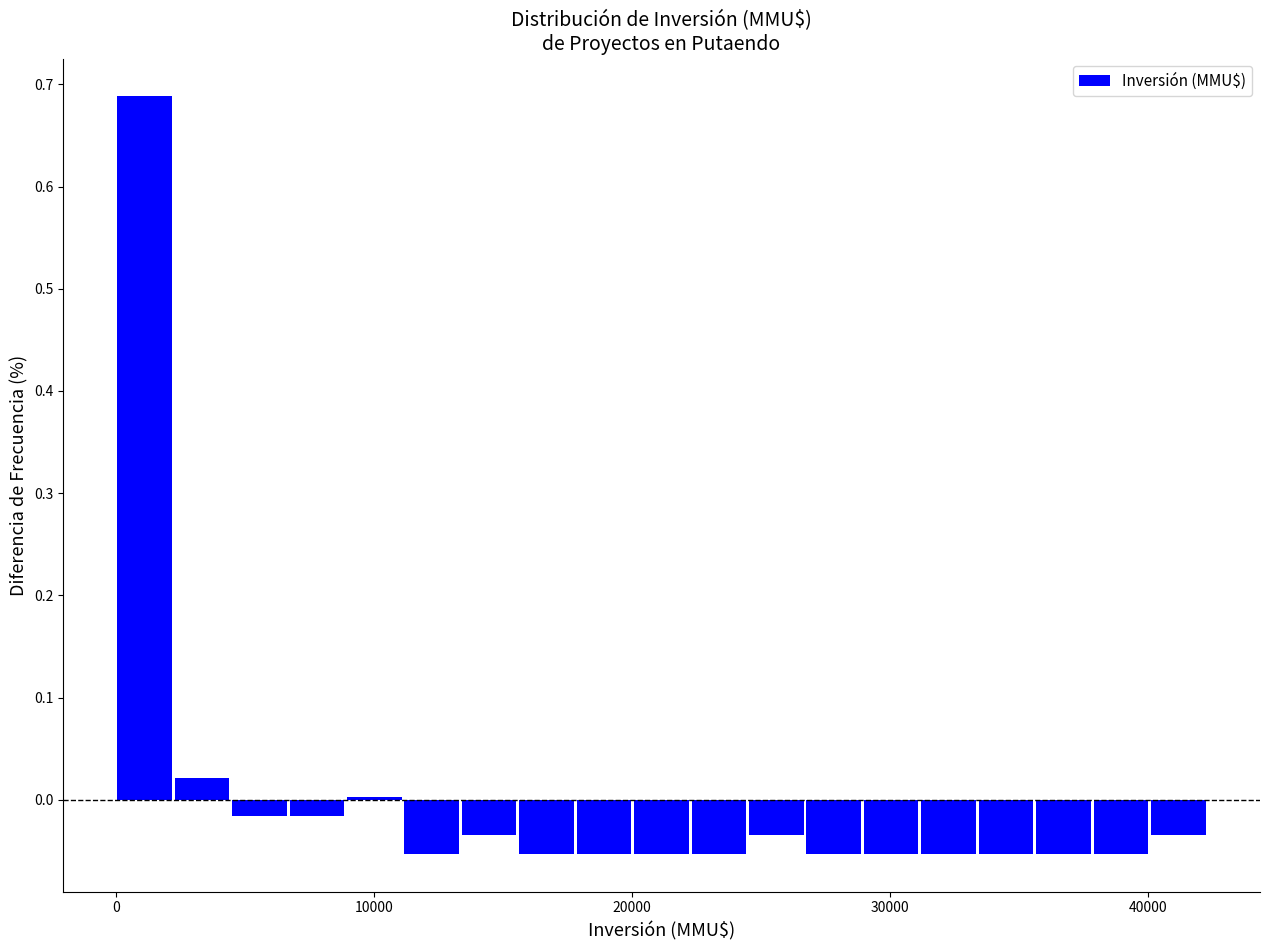

Read against the x-axis, roughly where is the centre of the tallest bar?

1000